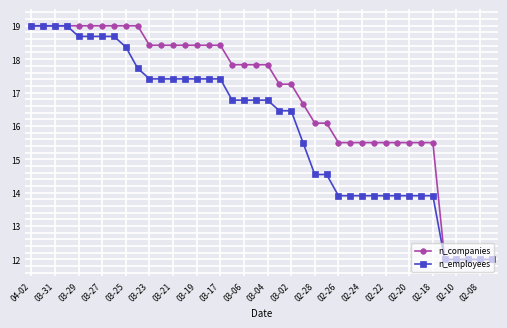

What is the minimum value shown in the chart?

12.0